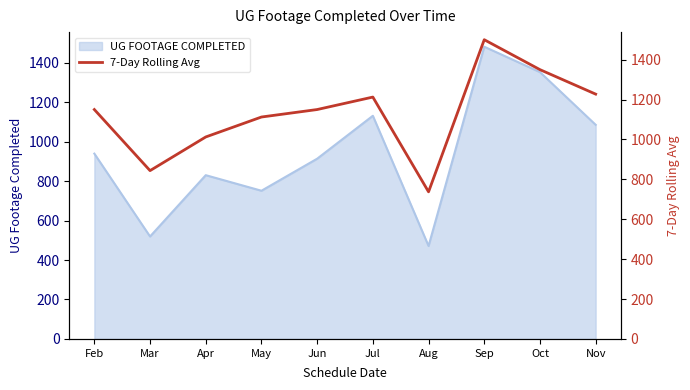

Count the number of categories in the chart.

10